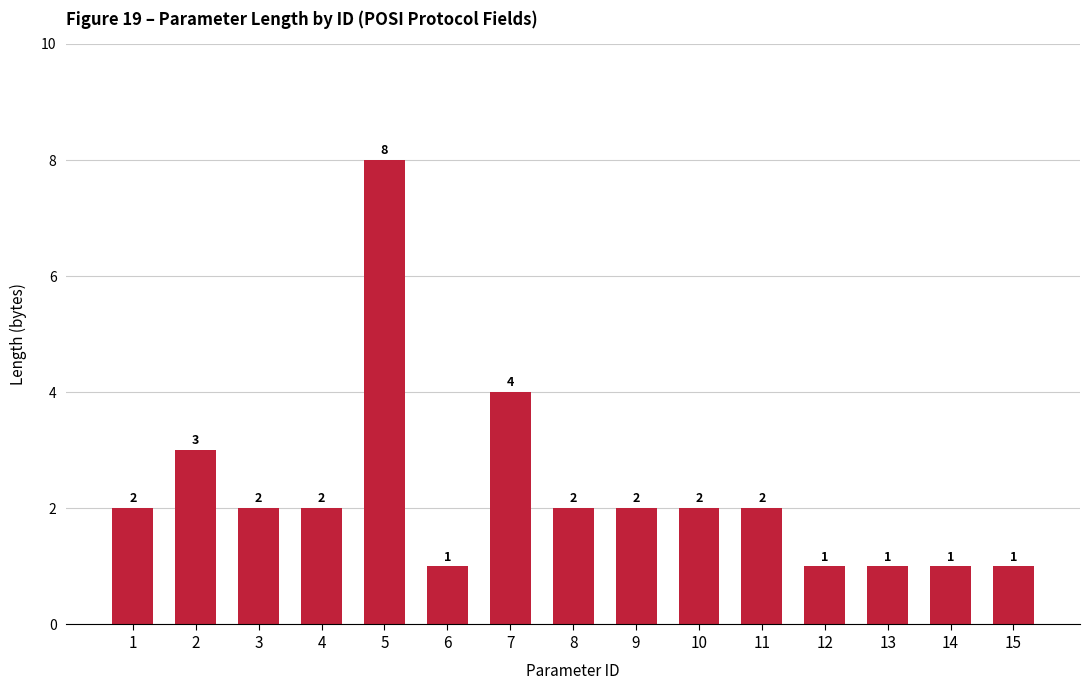

How many bars are there in total?

15